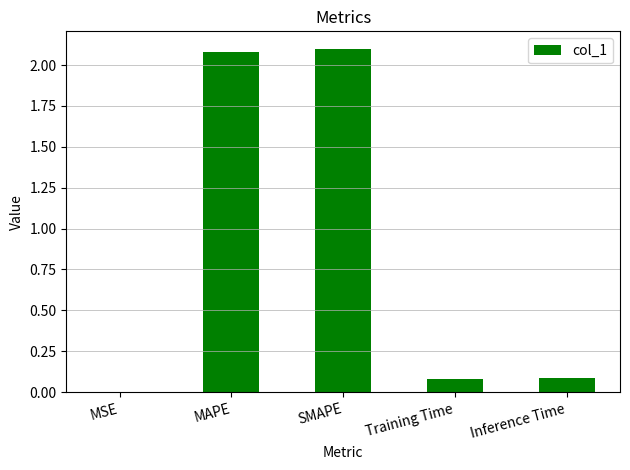

The chart shows a value of 1.0 at SMAPE. True or false?

False